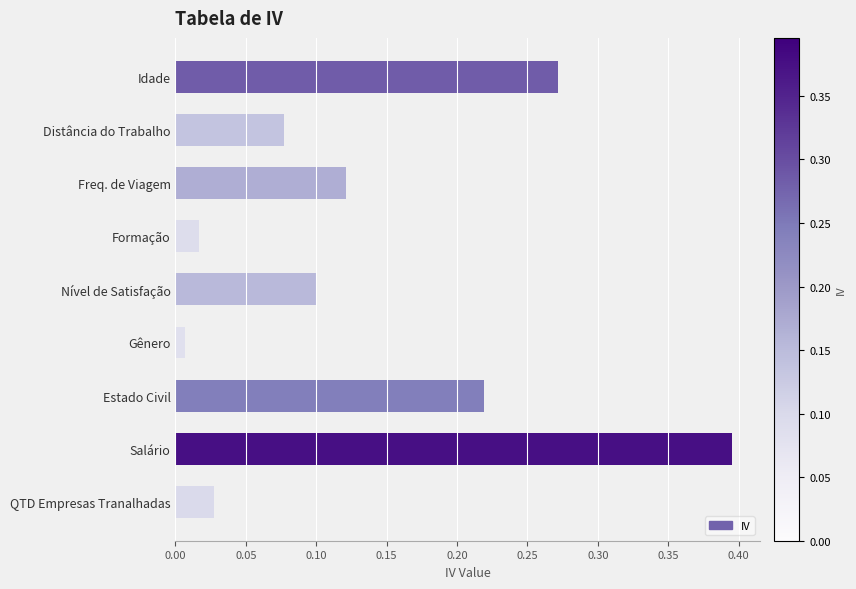

List the labels in order of value, largest first.

Salário, Idade, Estado Civil, Freq. de Viagem, Nível de Satisfação, Distância do Trabalho, QTD Empresas Tranalhadas, Formação, Gênero